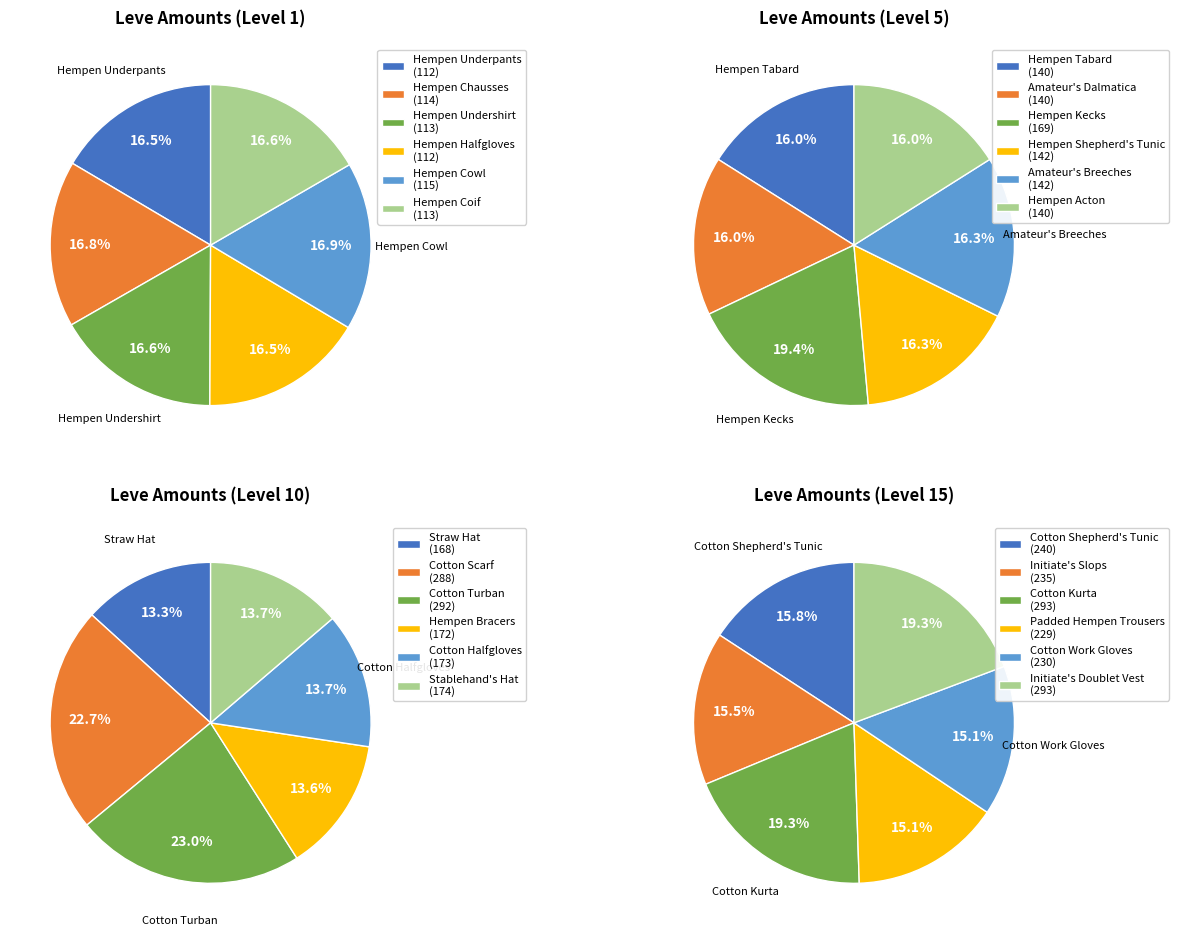

How many slices are in this pie chart?

6